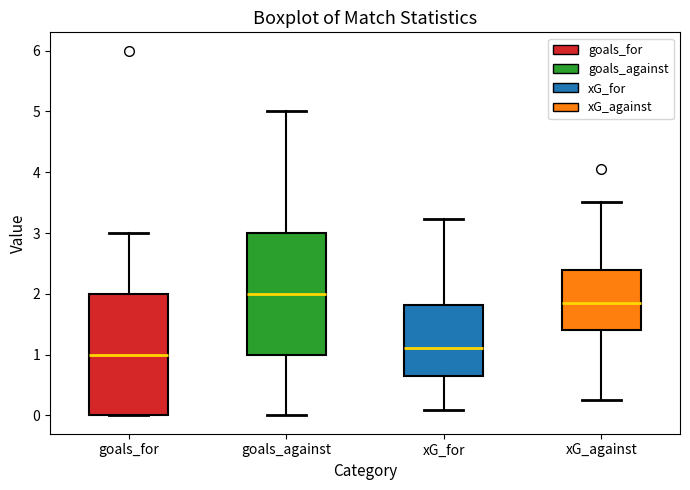

Where is the lower edge of the box for goals_for on the y-axis? The values are not printed on the chart, so give them approximately, as read against the axis.

0.0